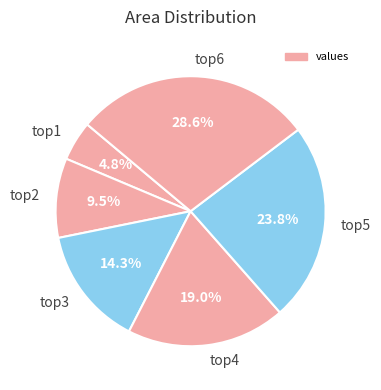

Combined, do top5 and top6 account for over 50%?

Yes